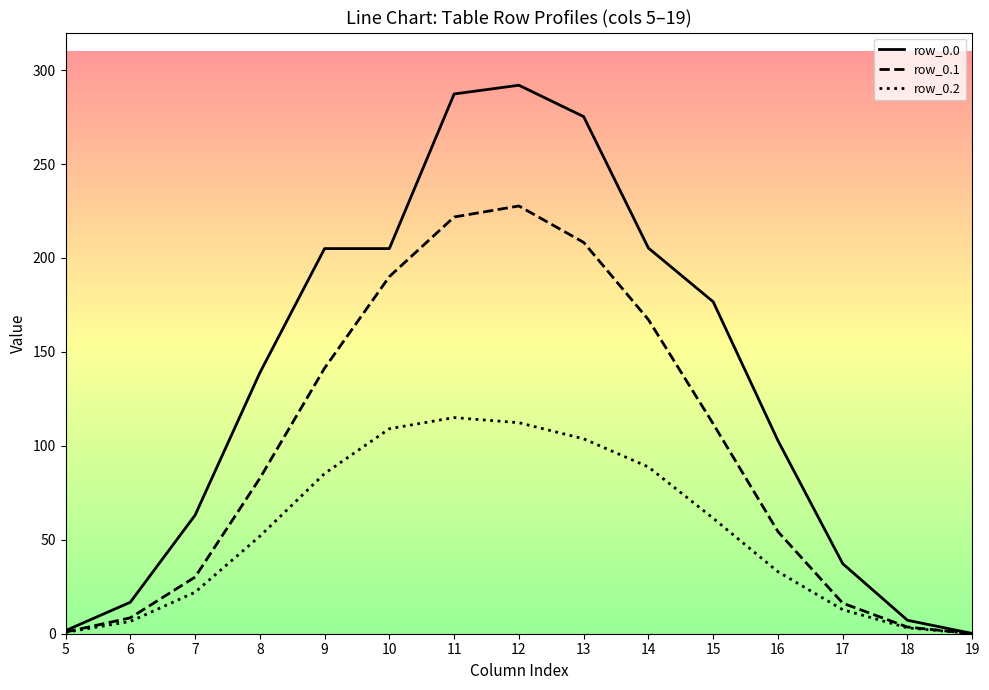

At which category is the sum across all series the highest?

12